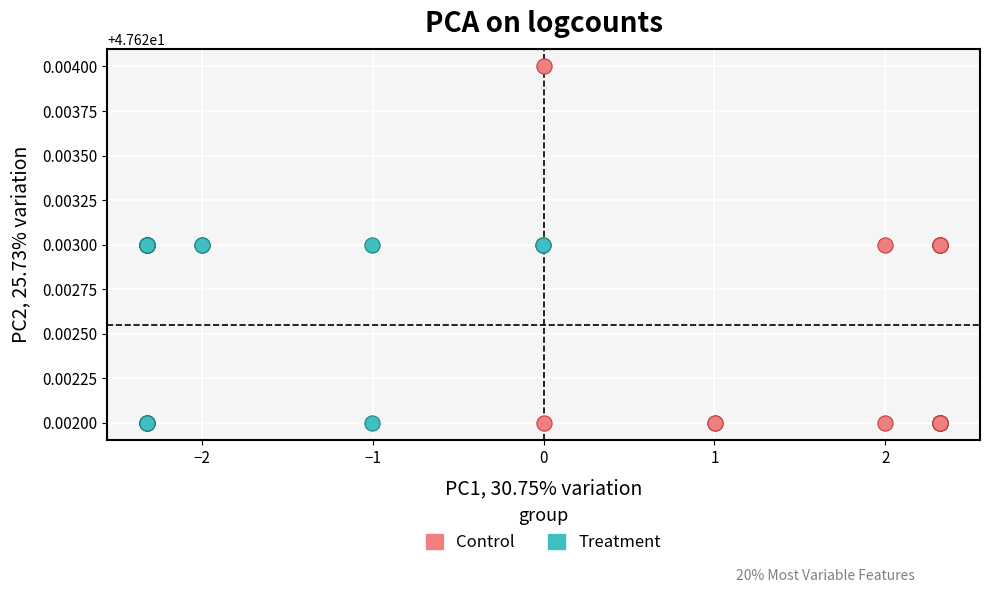

Which series has the widest spread of Y values?

Control